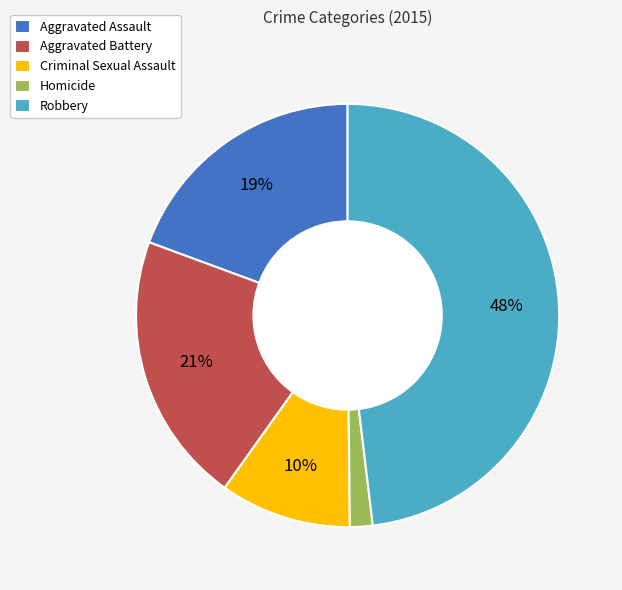

Which category has the biggest portion of the pie?

Robbery